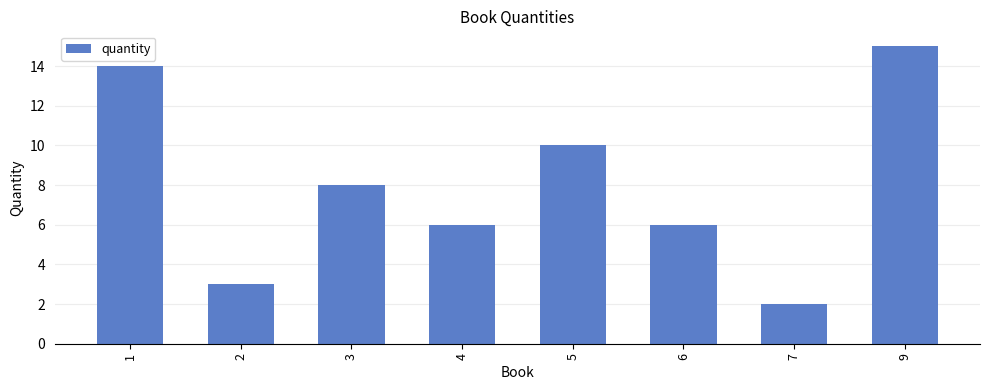

The chart shows a value of 15 at 9. True or false?

True